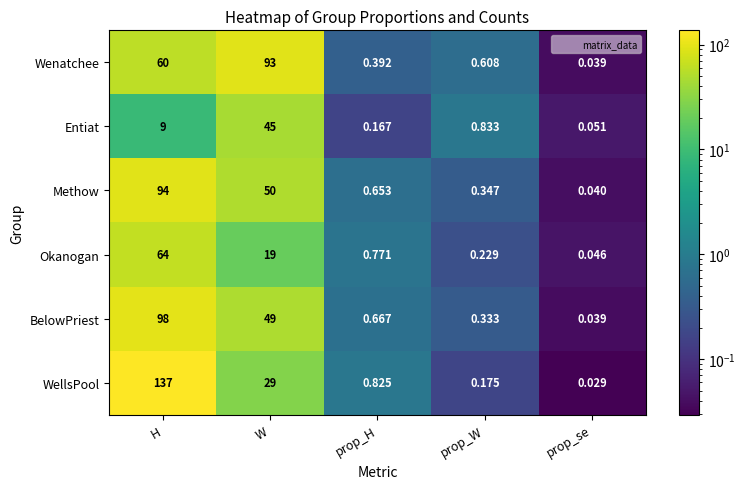

Which series has the largest total across all categories?

WellsPool